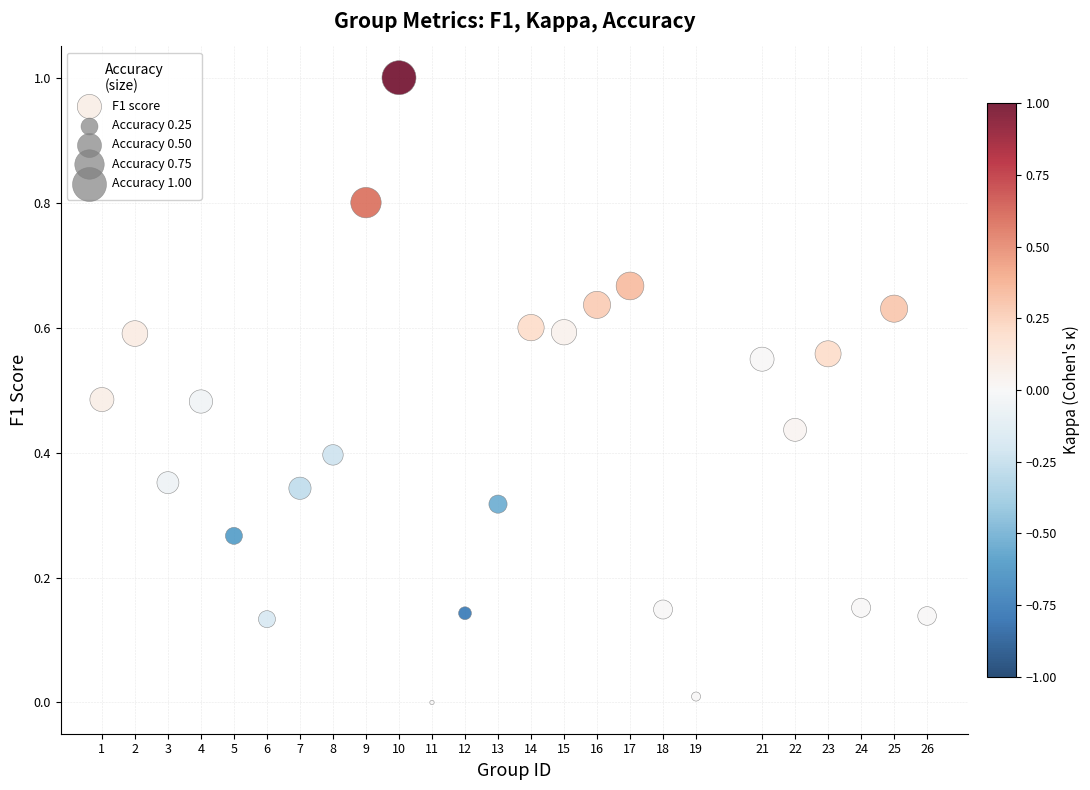

What is the range of X values (max minus min)?

25.0